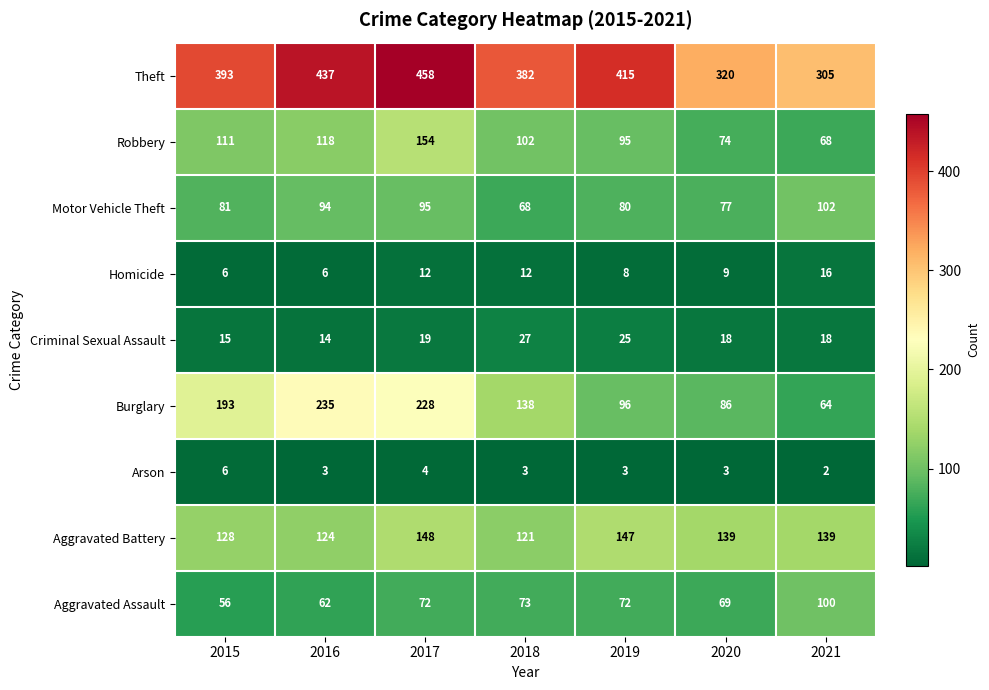

Where does the Aggravated Battery series first go above 139?

2017